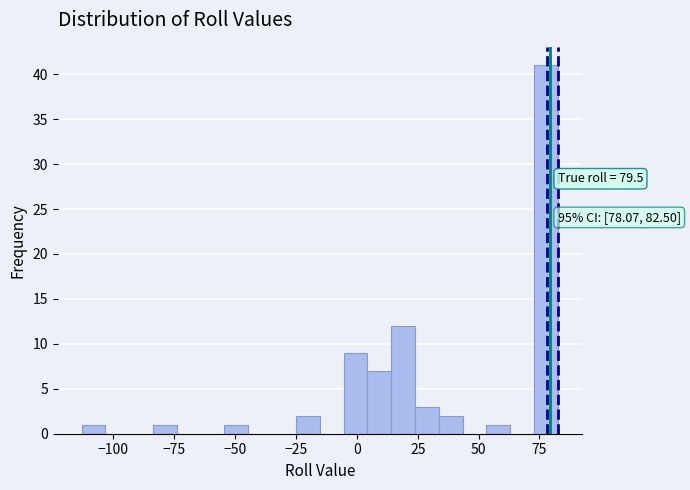

Around what value on the x-axis is the tallest bar? Give the approximate position of its centre, as read against the axis.

80